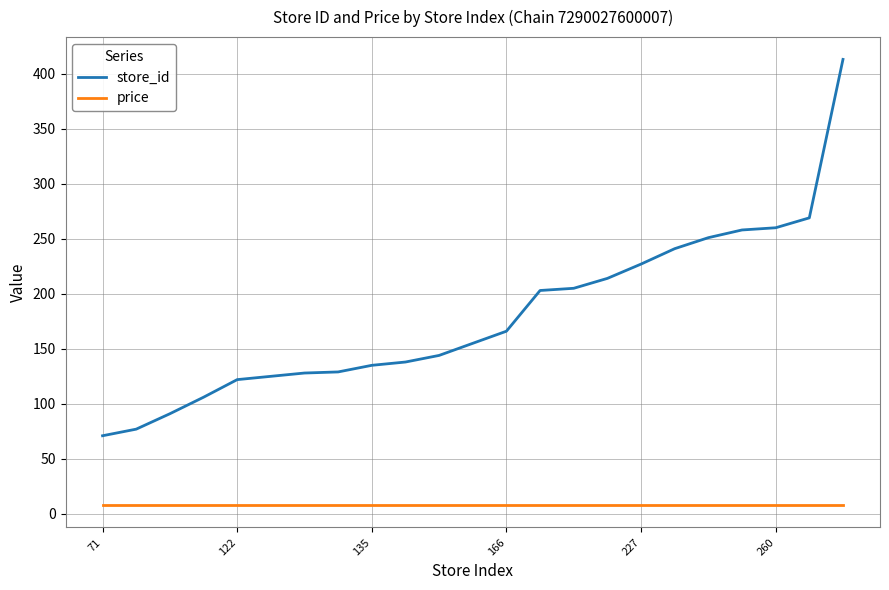

Which series has the widest spread of values?

store_id